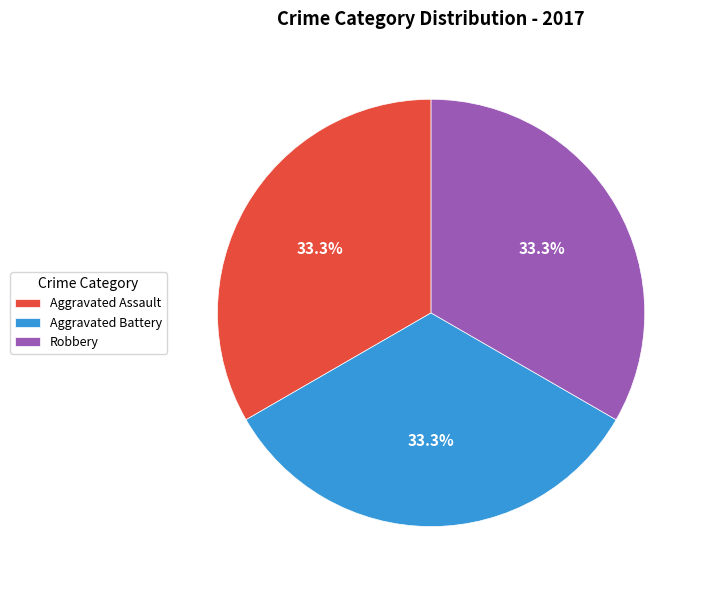

Is there any slice that represents more than half of the pie?

No